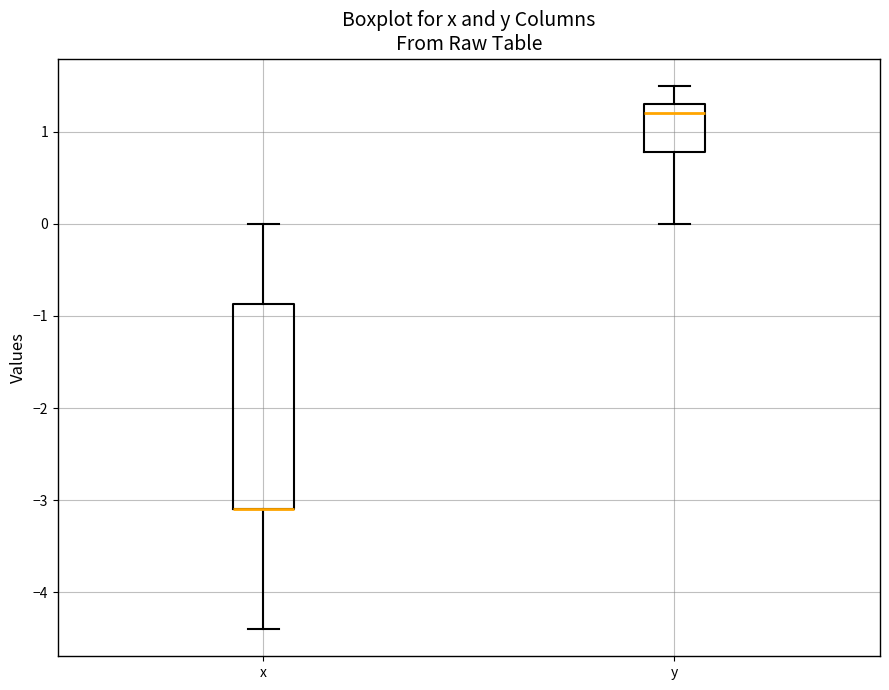

Where is the lower edge of the box for x on the y-axis? The values are not printed on the chart, so give them approximately, as read against the axis.

-3.1